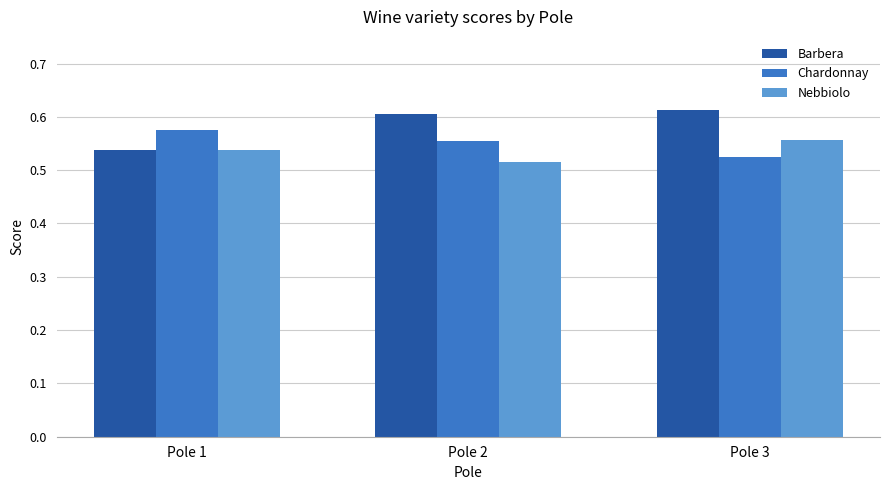

What are all the series names shown in the legend?

Barbera, Chardonnay, Nebbiolo